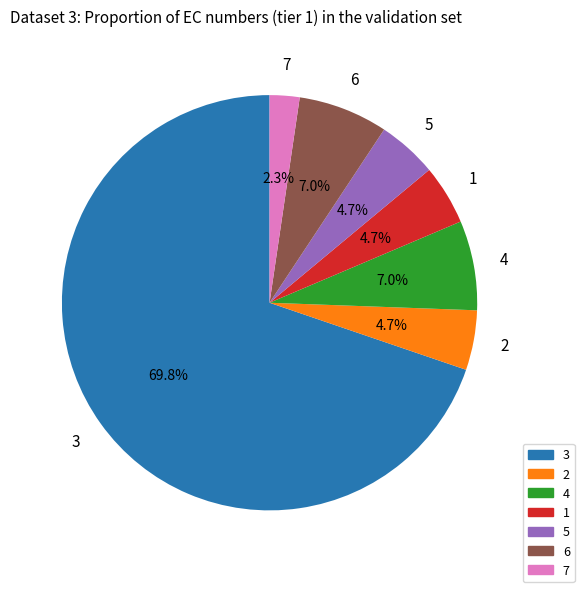

Is there a majority slice in this chart?

Yes